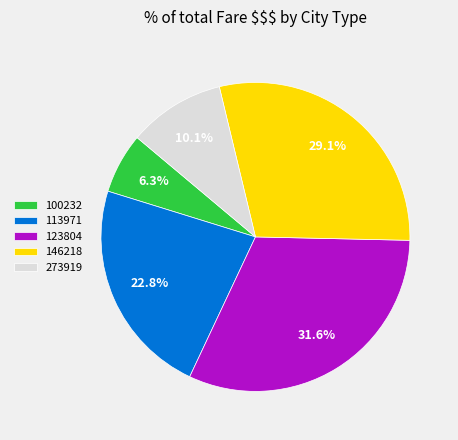

True or false: 273919 accounts for 10% of the total.

True